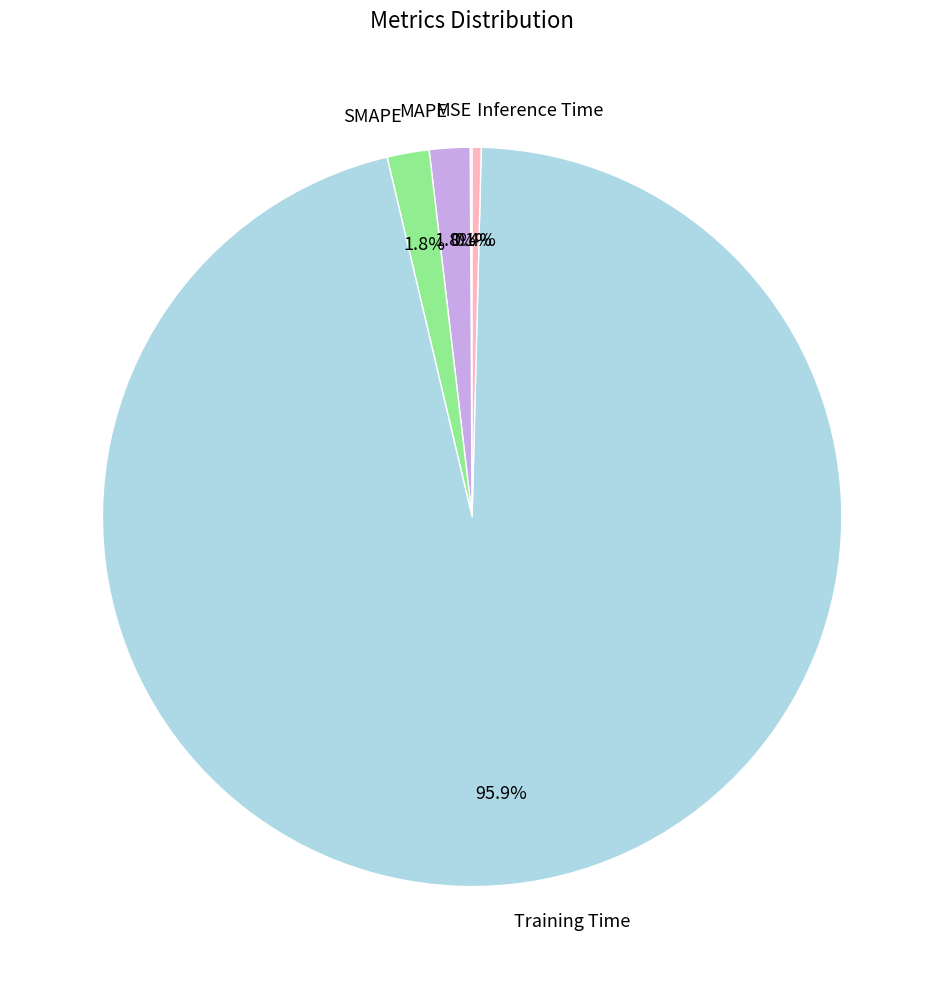

Which slice represents more than half of the pie?

Training Time